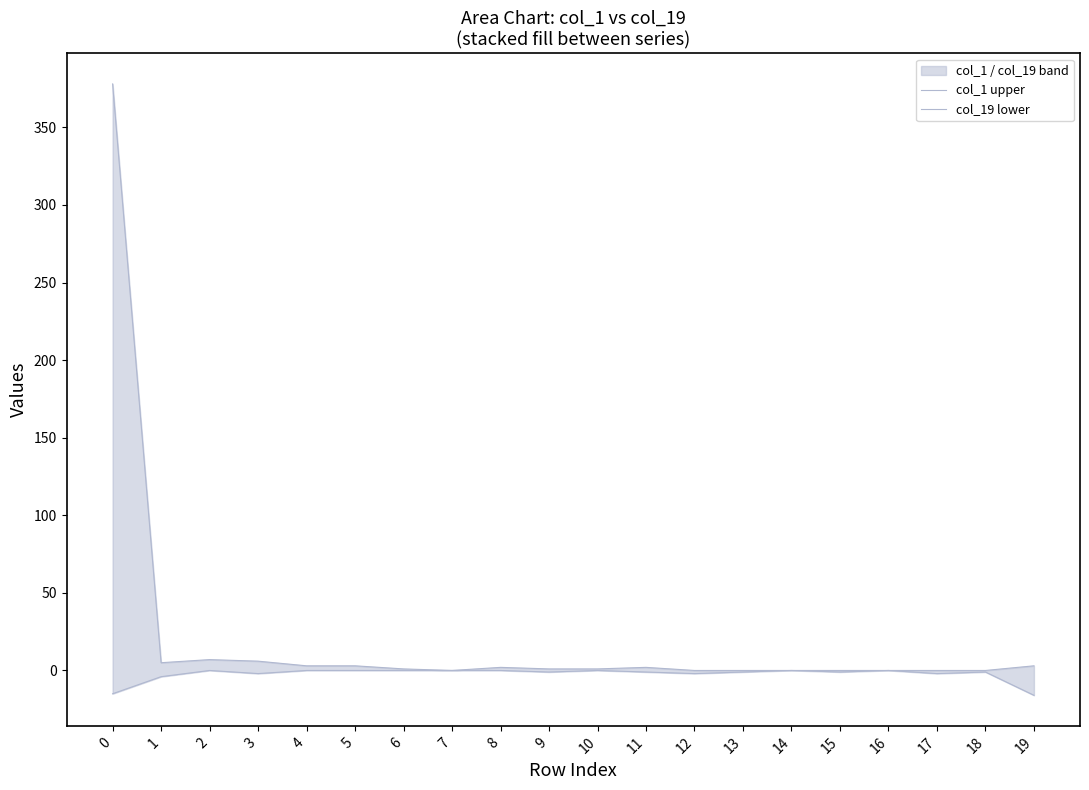

Which series has the largest total across all categories?

col_1 upper